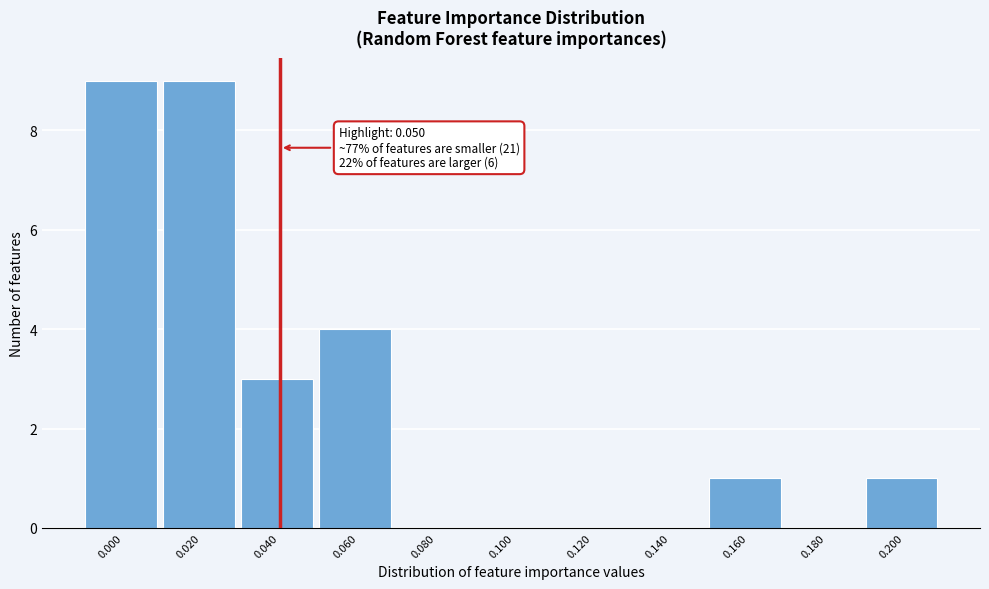

Reading left to right, list all the values displayed in this chart.

0.000=9	0.020=9	0.040=3	0.060=4	0.080=0	0.100=0	0.120=0	0.140=0	0.160=1	0.180=0	0.200=1